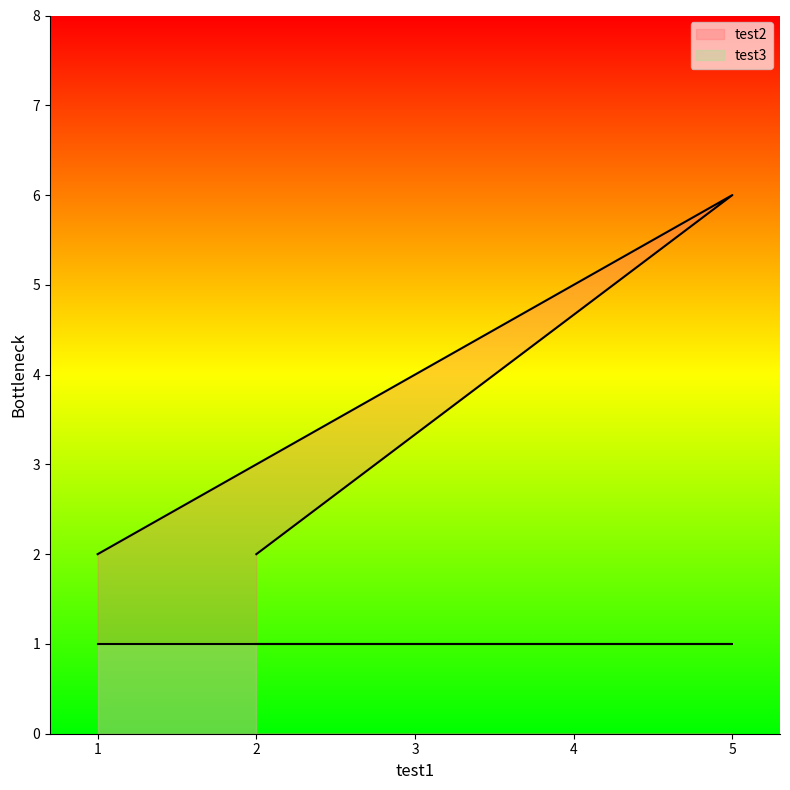

What is the difference between the values at 3 and 5?

2